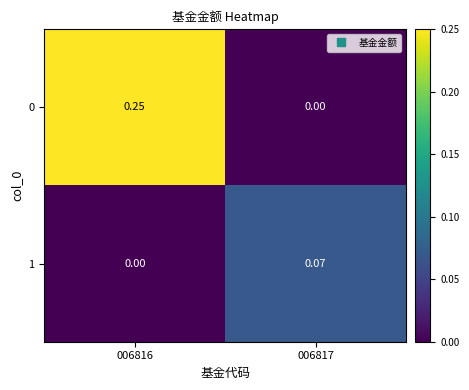

Between 006816 and 006817, which series saw the biggest shift?

0